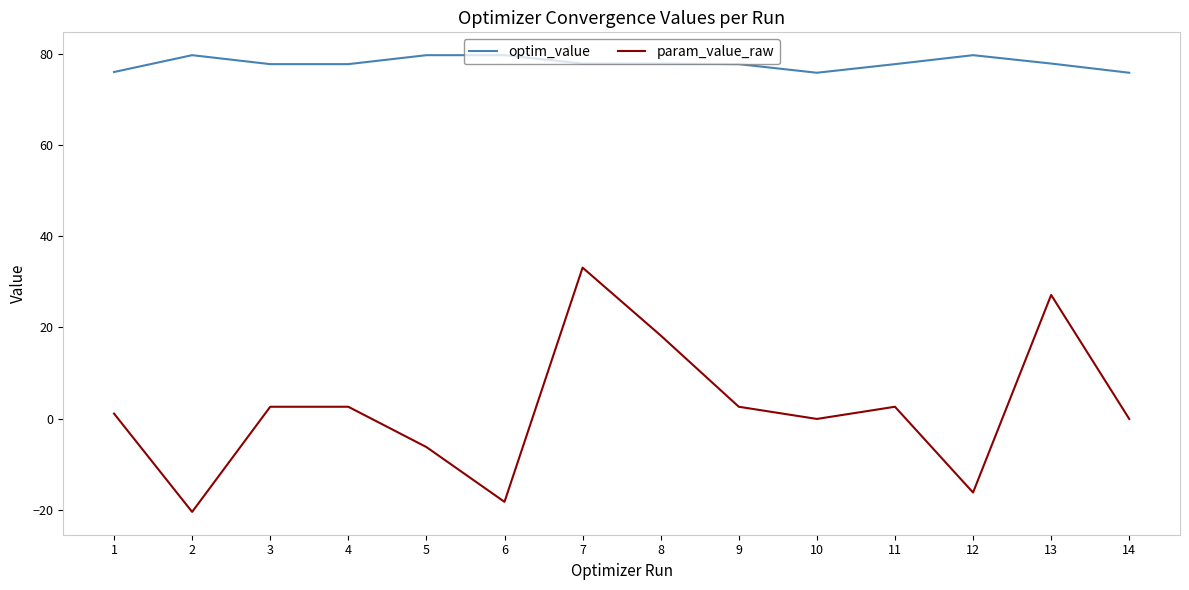

What is the spread (max minus min) of values at 3?

75.2